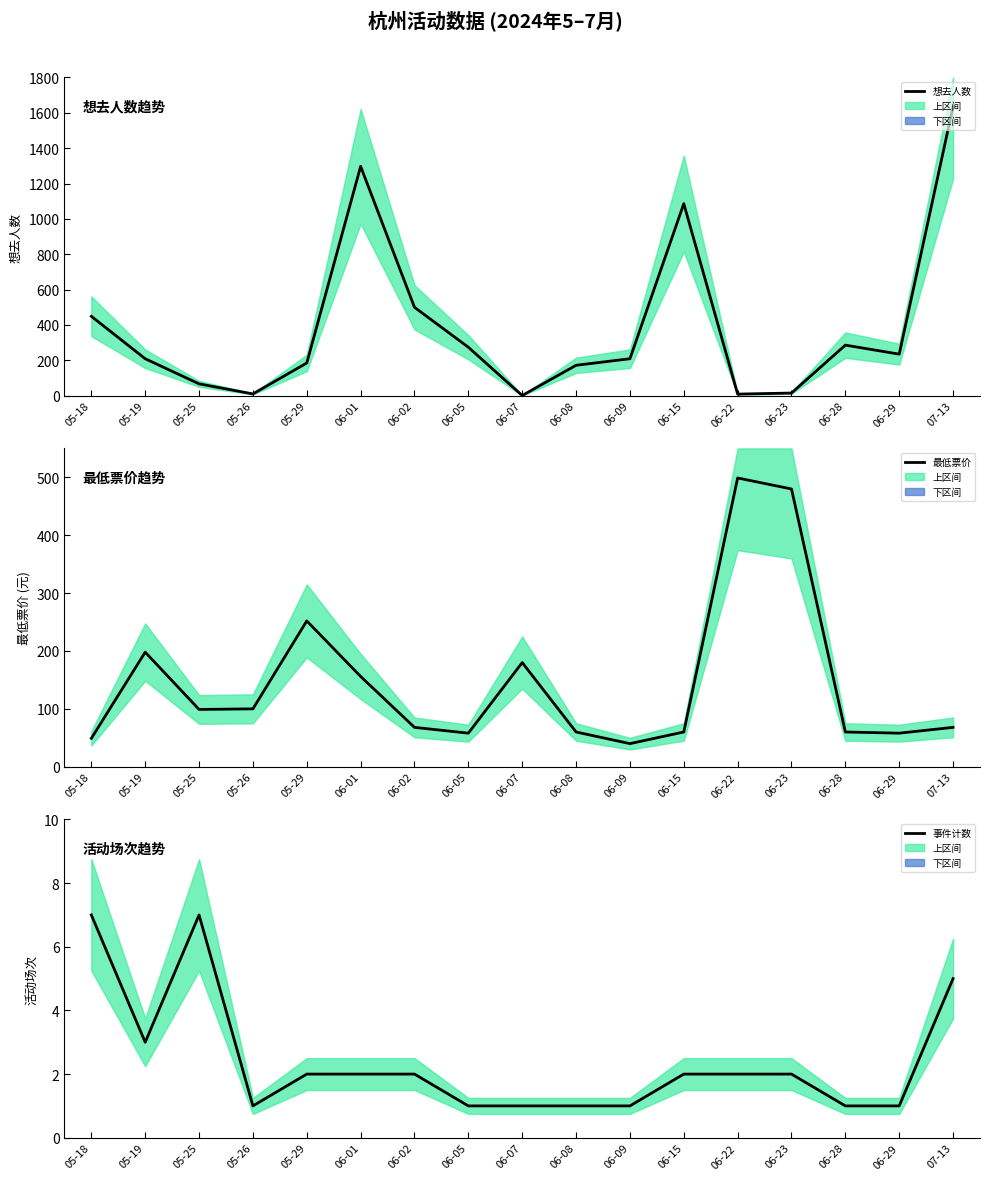

Reading right to left, list all the values displayed in this chart.

想去人数: 1636.0	235.0	286.0	15.0	9.0	1086.0	209.0	172.0	1.0	274.0	500.0	1297.0	185.0	10.0	67.0	209.0	449.0
最低票价: 68.0	58.0	60.0	480.0	499.0	60.0	39.9	60.0	180.0	58.0	68.0	156.0	252.0	100.0	99.0	198.0	49.0
事件计数: 5.0	1.0	1.0	2.0	2.0	2.0	1.0	1.0	1.0	1.0	2.0	2.0	2.0	1.0	7.0	3.0	7.0